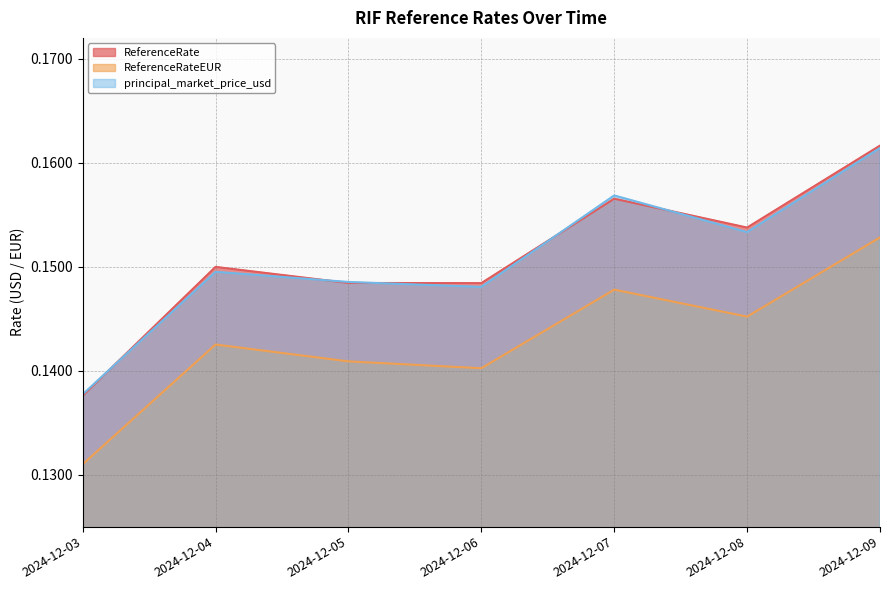

What is the highest value of the ReferenceRateEUR series?

0.2